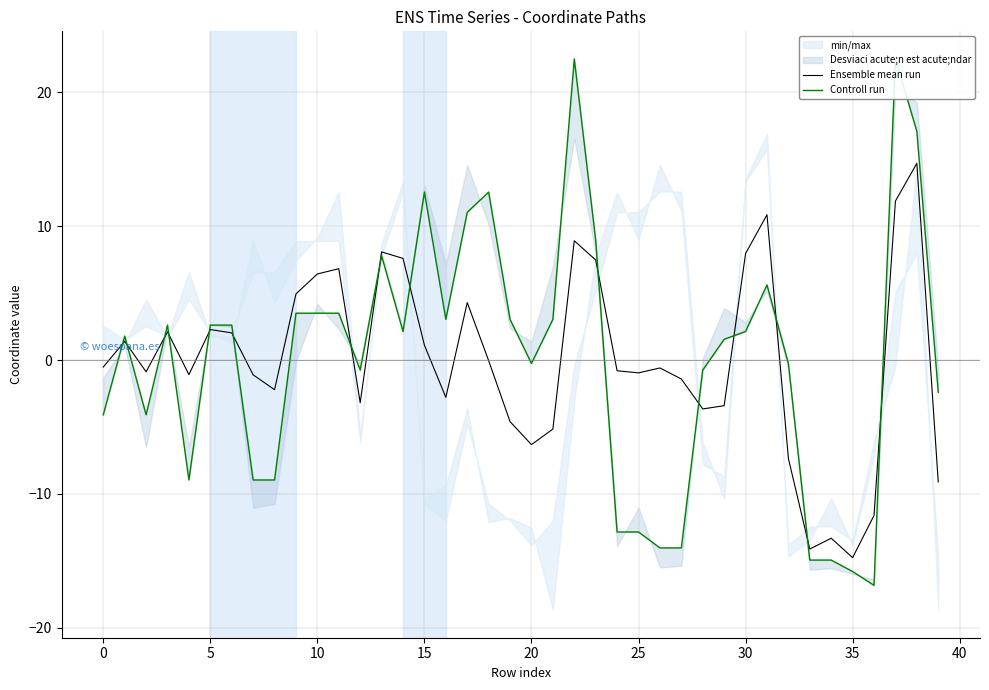

At which category is the sum across all series the highest?

37